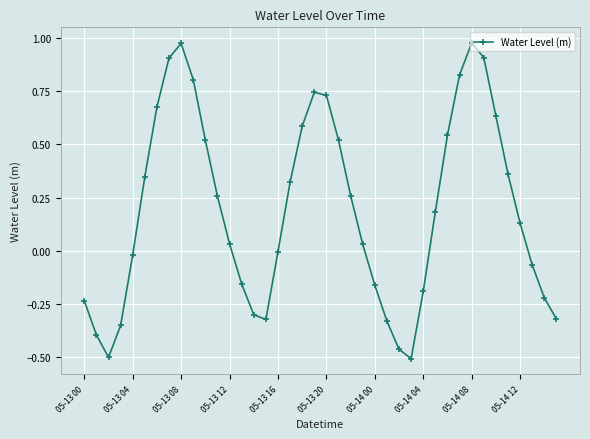

What is the difference between the maximum and minimum values?

1.5